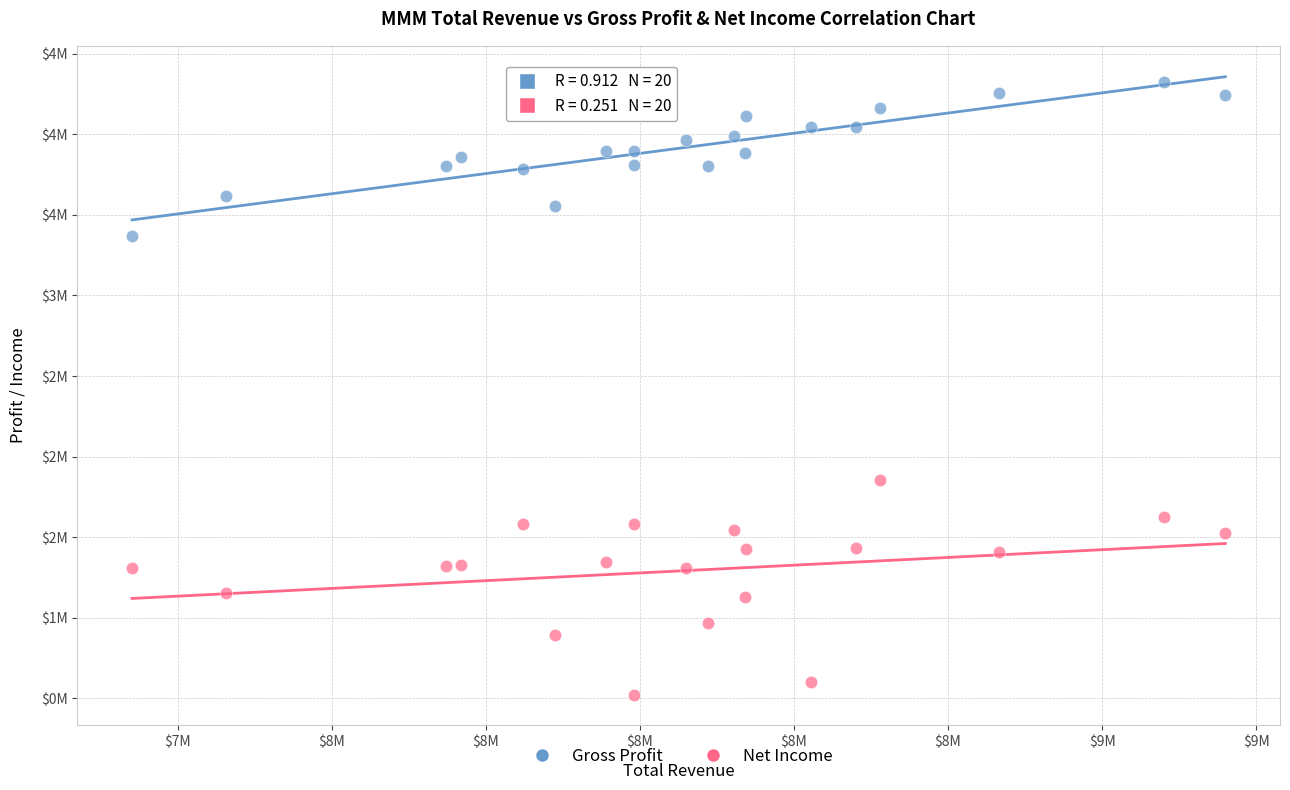

Which series reaches the minimum Y coordinate?

Net Income